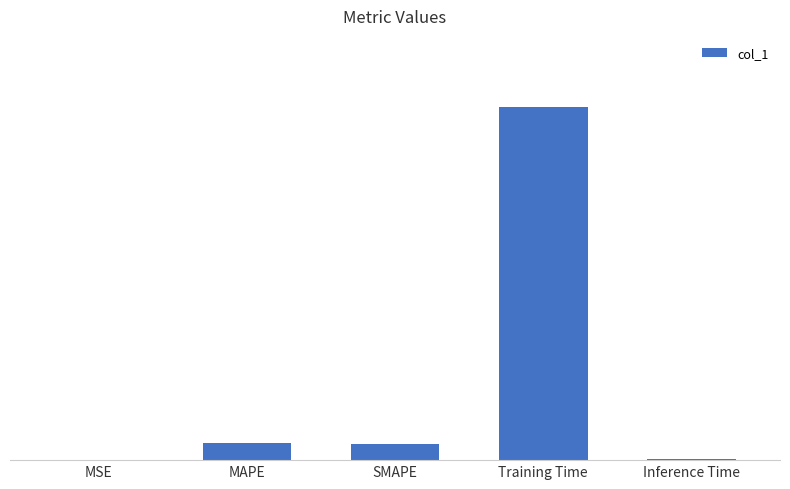

Are the bars horizontal?

No